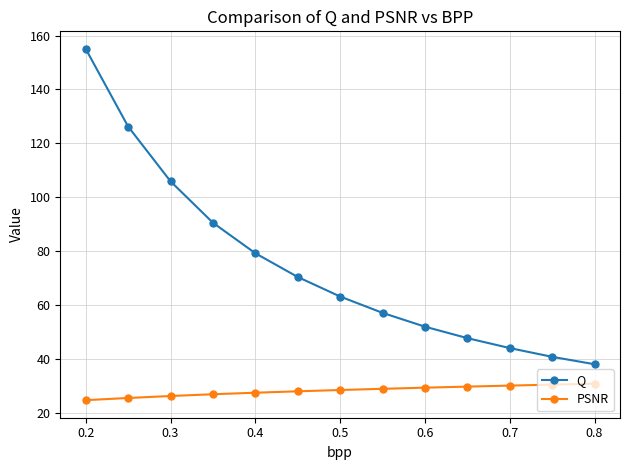

What is the sum of all PSNR values?

367.1